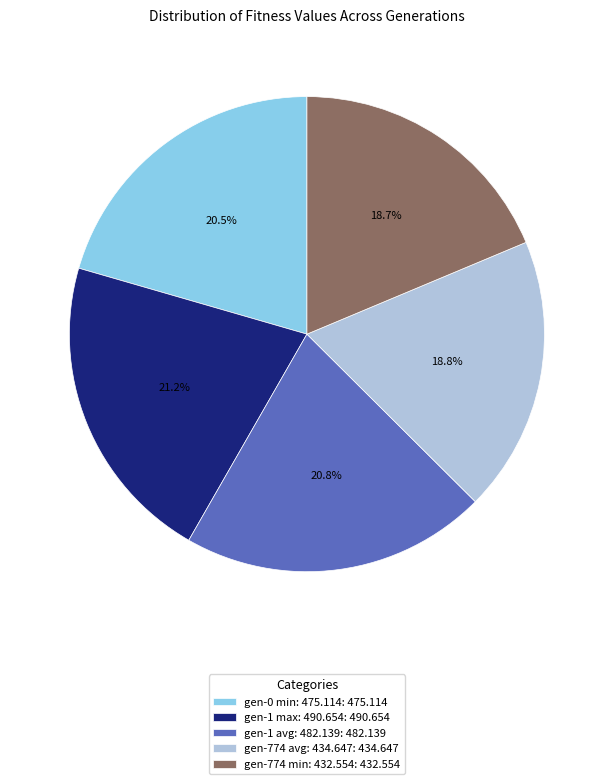

Count the number of slices in the pie.

5